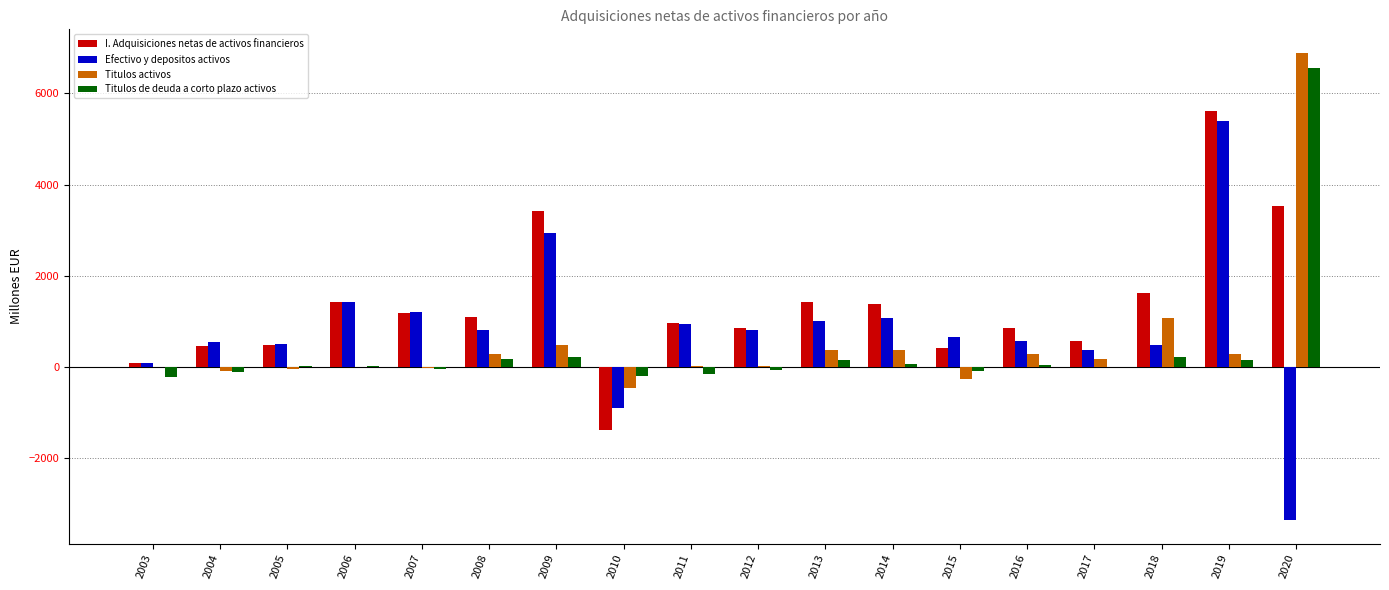

What is the total value across all series at 2018?

3403